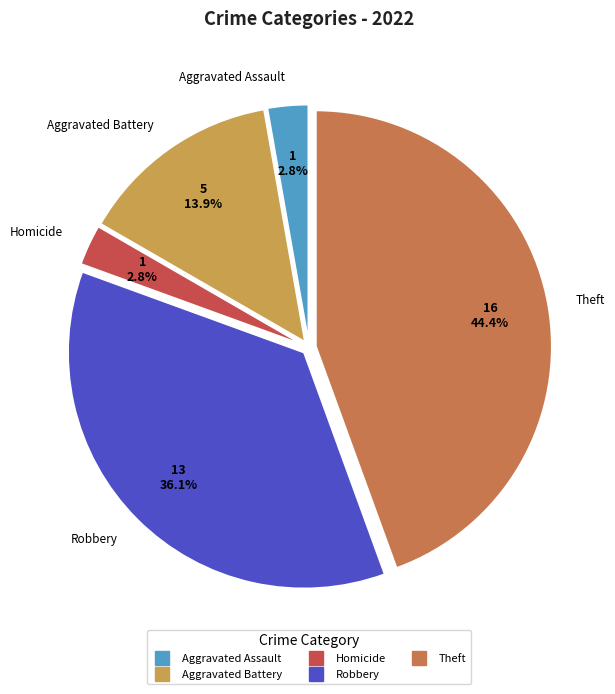

How many slices are in this pie chart?

5